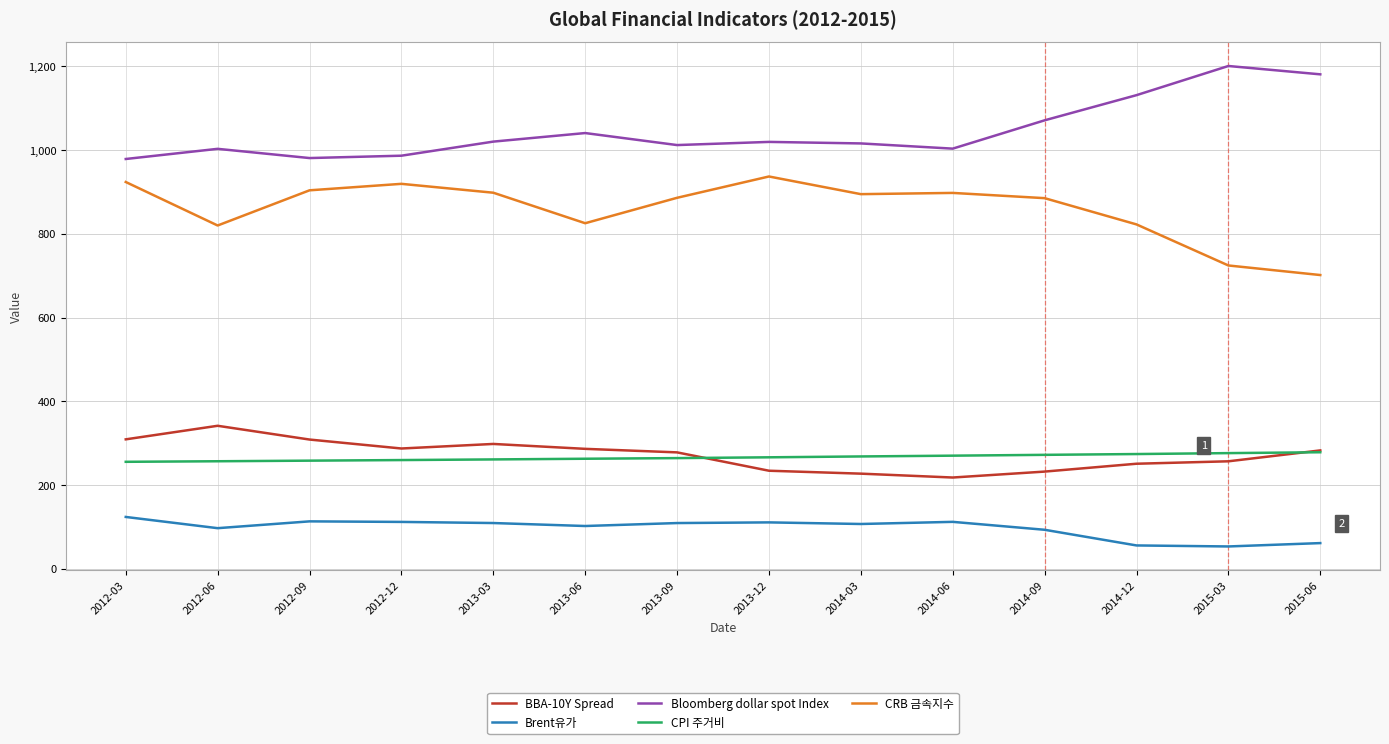

The value of CPI 주거비 at 2012-06 is 154.2. True or false?

False